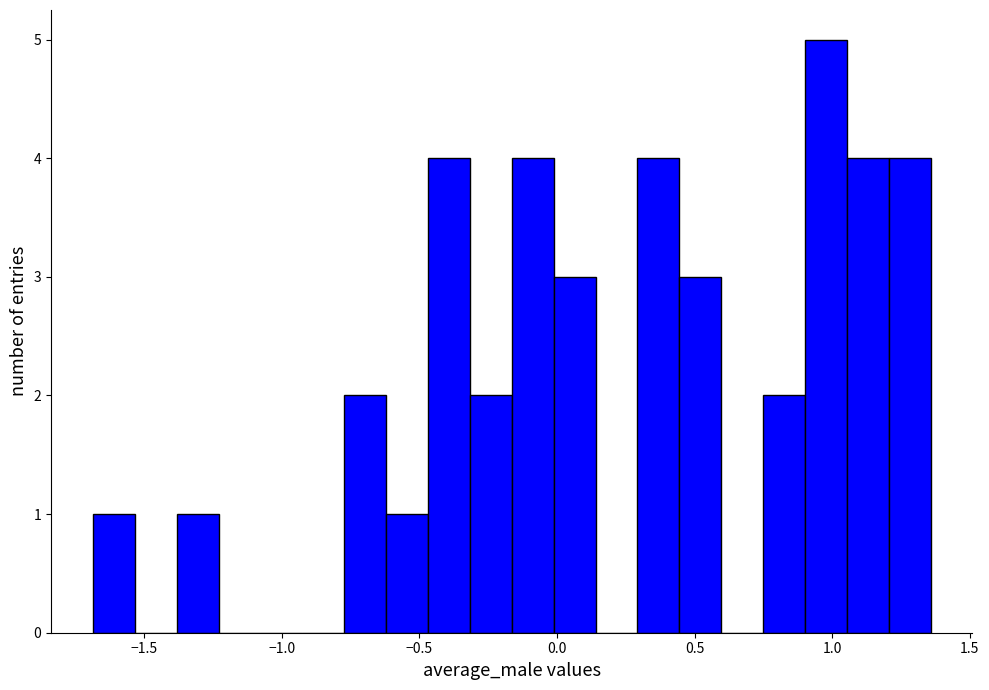

Read against the x-axis, roughly where is the centre of the tallest bar?

1.00